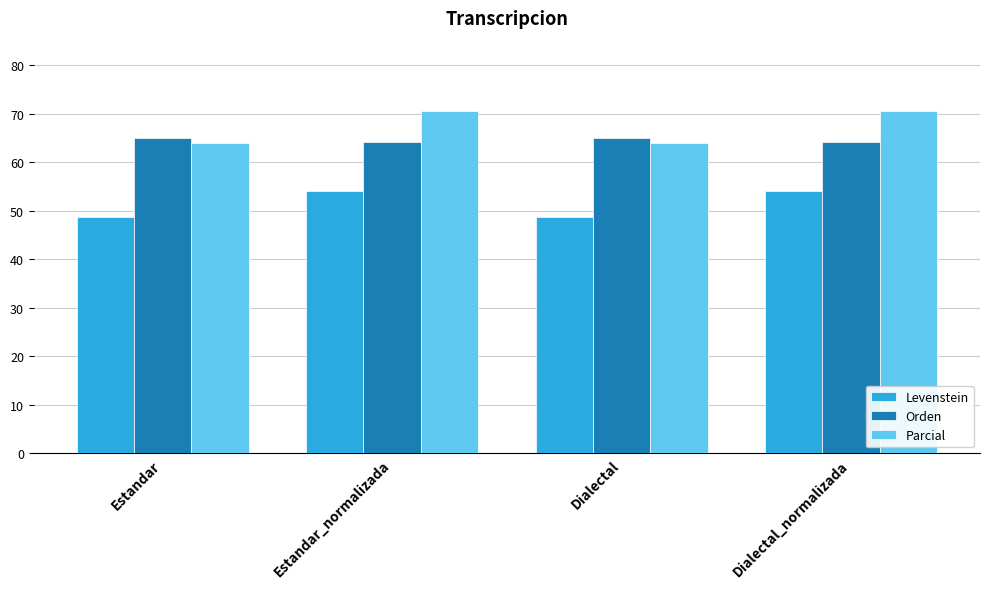

At Dialectal_normalizada, list the series in order from smallest to largest.

Levenstein, Orden, Parcial